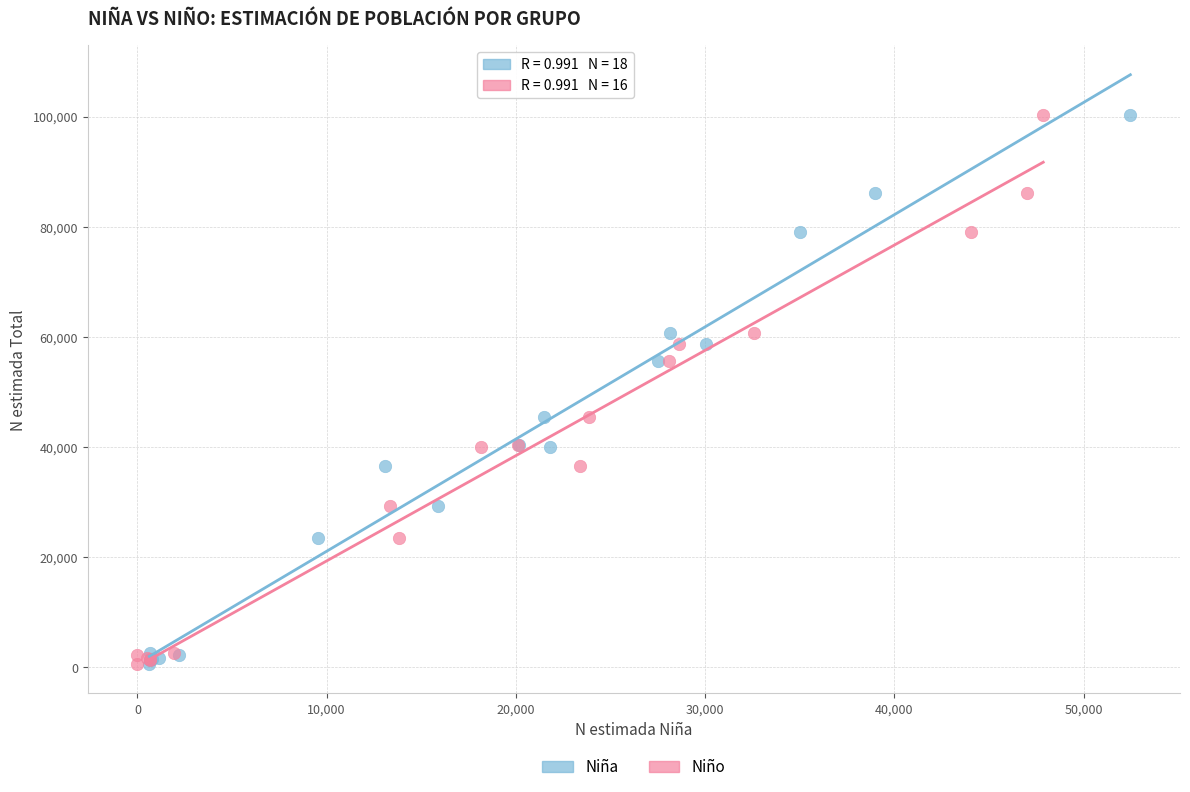

What are all the series names shown in the legend?

Niña, Niño